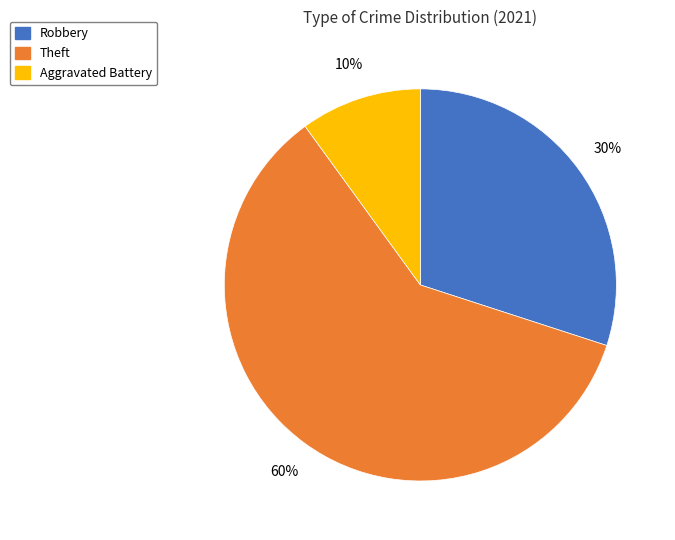

To the nearest percent, what is the difference between the largest and smallest slice percentages?

50%